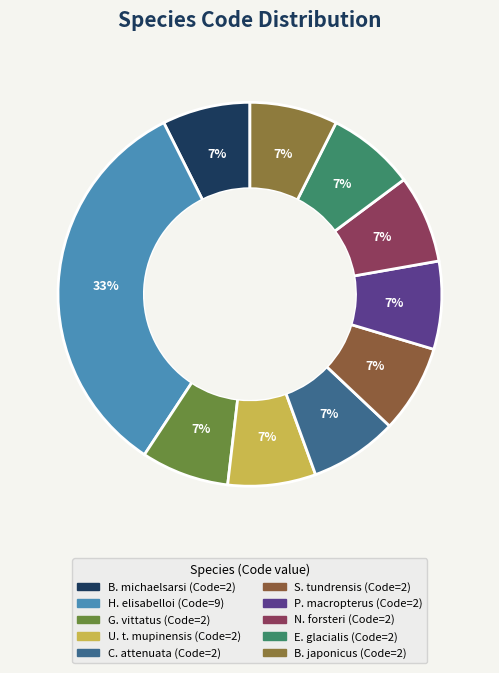

Count the number of slices in the pie.

10